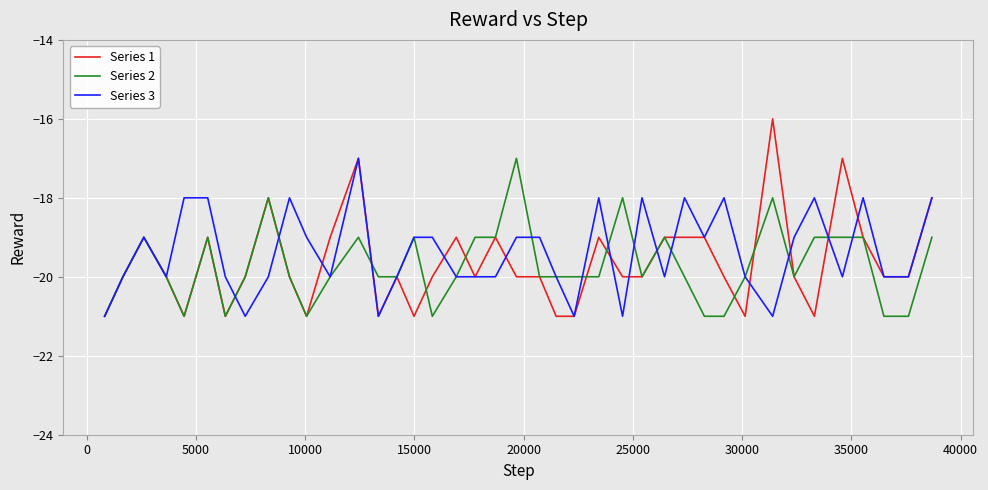

Which series has the largest range (max minus min)?

Series 1